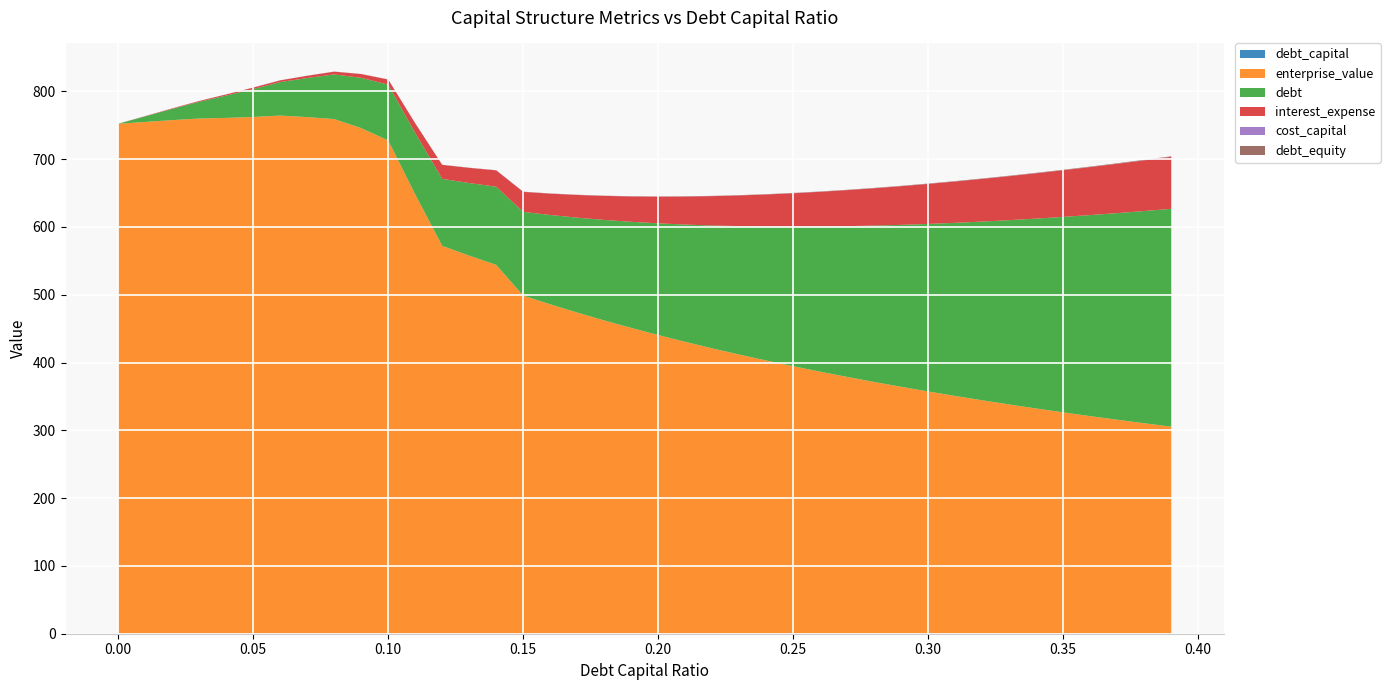

Reading right to left, list all the values displayed in this chart.

debt_capital: 0.4	0.4	0.4	0.4	0.3	0.3	0.3	0.3	0.3	0.3	0.3	0.3	0.3	0.3	0.2	0.2	0.2	0.2	0.2	0.2	0.2	0.2	0.2	0.2	0.1	0.1	0.1	0.1	0.1	0.1	0.1	0.1	0.1	0.1	0.1	0.0	0.0	0.0	0.0	0.0
enterprise_value: 305.0	310.0	315.2	320.6	326.1	331.9	337.8	344.0	350.3	357.0	363.9	371.0	378.5	386.2	394.3	402.7	411.5	420.7	430.3	440.3	450.8	461.9	473.5	485.7	498.5	543.8	557.5	571.9	647.9	727.4	745.6	759.0	761.9	764.1	762.1	760.7	759.8	757.5	754.8	752.1
debt: 321.2	313.0	304.8	296.5	288.3	280.1	271.8	263.6	255.3	247.1	238.9	230.6	222.4	214.2	205.9	197.7	189.5	181.2	173.0	164.7	156.5	148.3	140.0	131.8	123.6	115.3	107.1	98.8	90.6	82.4	74.1	65.9	57.7	49.4	41.2	32.9	24.7	16.5	8.2	0.0
interest_expense: 76.7	74.7	72.8	70.8	68.8	66.9	64.9	62.9	61.0	59.0	57.0	55.1	53.1	51.1	49.2	47.2	45.2	43.3	41.3	39.3	37.4	35.4	33.4	31.5	29.5	24.1	22.4	20.6	14.2	7.5	5.6	4.0	3.2	2.5	2.1	1.6	1.1	0.7	0.4	0.0
cost_capital: 0.2	0.2	0.2	0.2	0.2	0.2	0.2	0.1	0.1	0.1	0.1	0.1	0.1	0.1	0.1	0.1	0.1	0.1	0.1	0.1	0.1	0.1	0.1	0.1	0.1	0.1	0.1	0.1	0.1	0.1	0.1	0.1	0.1	0.1	0.1	0.1	0.1	0.1	0.1	0.1
debt_equity: 0.6	0.6	0.6	0.6	0.5	0.5	0.5	0.5	0.4	0.4	0.4	0.4	0.4	0.4	0.3	0.3	0.3	0.3	0.3	0.2	0.2	0.2	0.2	0.2	0.2	0.2	0.1	0.1	0.1	0.1	0.1	0.1	0.1	0.1	0.1	0.0	0.0	0.0	0.0	0.0